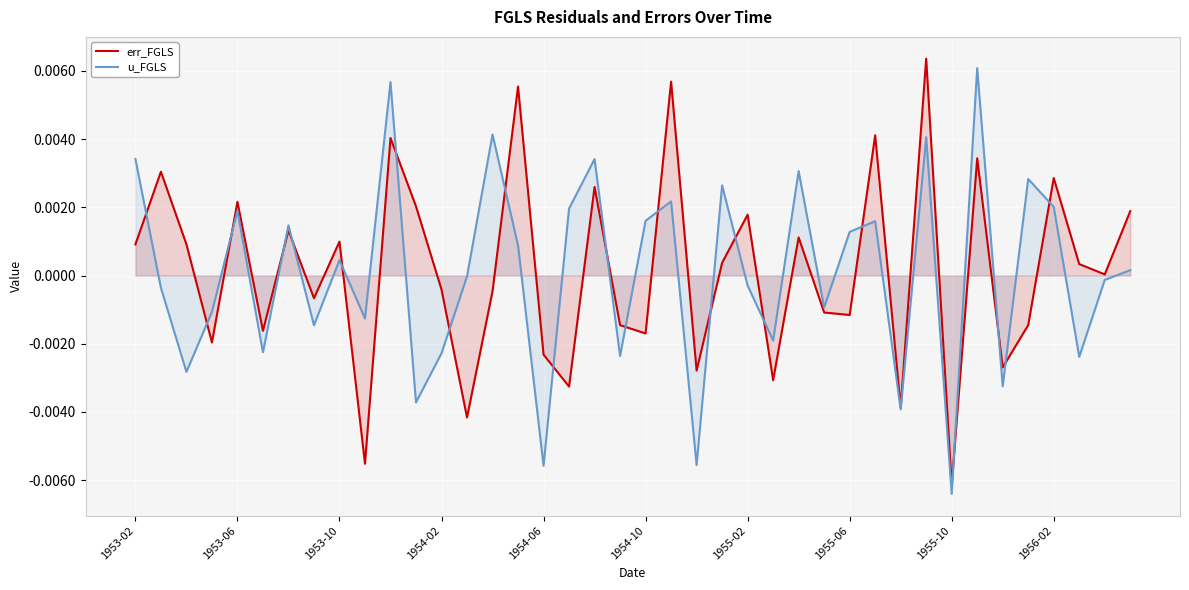

After their last crossing, which series has the higher values: err_FGLS or u_FGLS?

err_FGLS